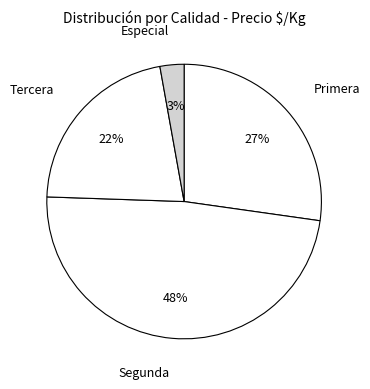

To the nearest percent, what portion does Especial represent?

3%